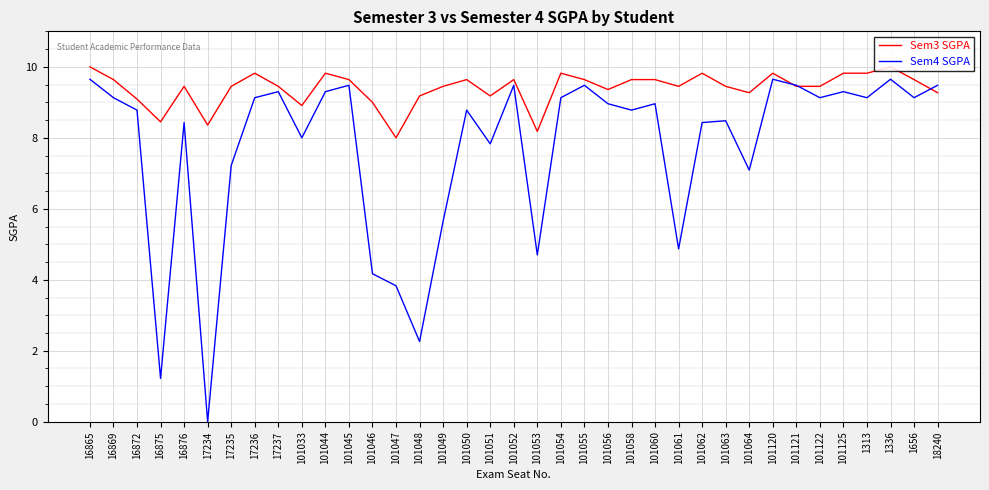

List the series in order of their overall mean, highest first.

Sem3 SGPA, Sem4 SGPA